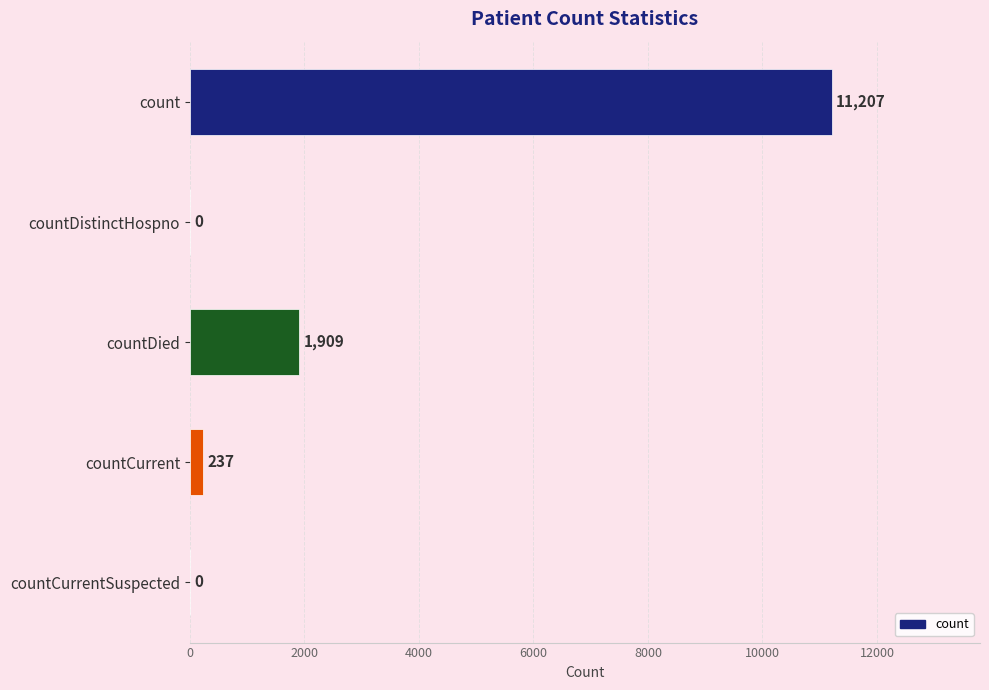

What is the sum of all values?

13353